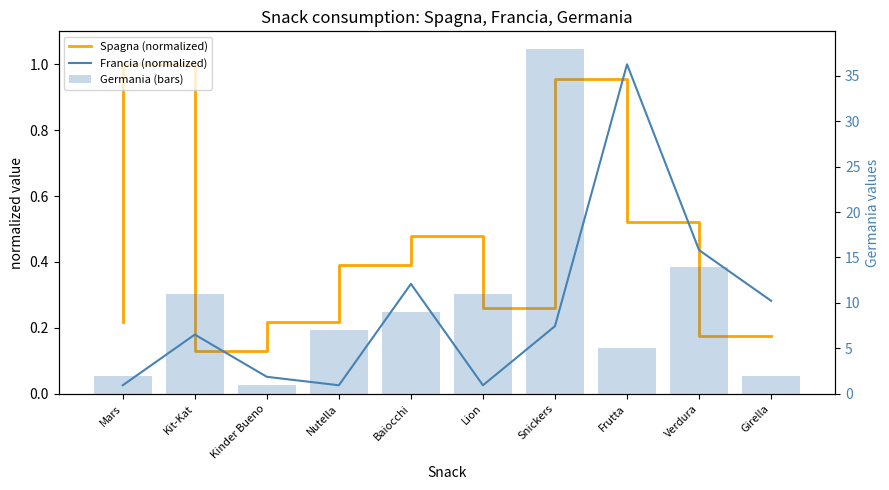

Reading left to right, what are all the values shown in this chart?

Spagna (normalized): Mars=0.2	Kit-Kat=1.0	Kinder Bueno=0.1	Nutella=0.2	Baiocchi=0.4	Lion=0.5	Snickers=0.3	Frutta=1.0	Verdura=0.5	Girella=0.2
Francia (normalized): Mars=0.0	Kit-Kat=0.2	Kinder Bueno=0.1	Nutella=0.0	Baiocchi=0.3	Lion=0.0	Snickers=0.2	Frutta=1.0	Verdura=0.4	Girella=0.3
Germania (bars): Mars=2.0	Kit-Kat=11.0	Kinder Bueno=1.0	Nutella=7.0	Baiocchi=9.0	Lion=11.0	Snickers=38.0	Frutta=5.0	Verdura=14.0	Girella=2.0